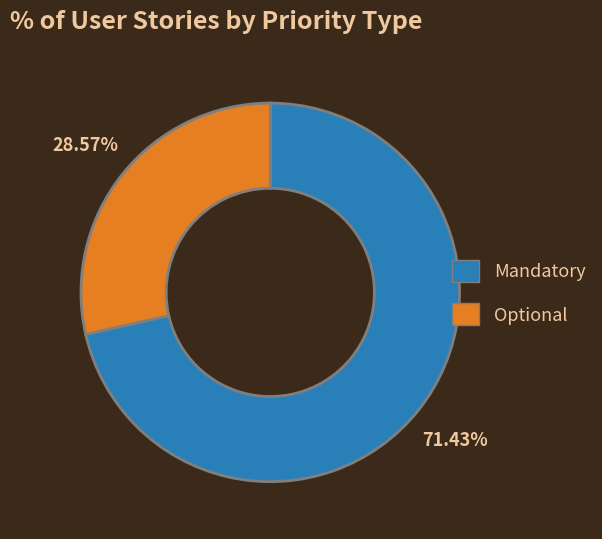

How much of the chart is everything except Optional?

71.4%